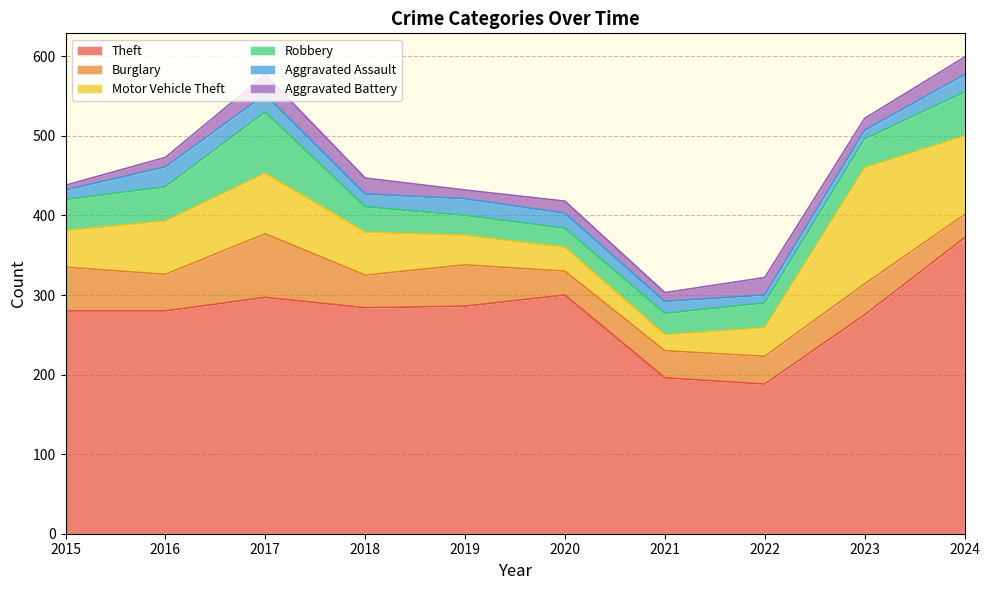

How many data points in Aggravated Battery are above 15?

4